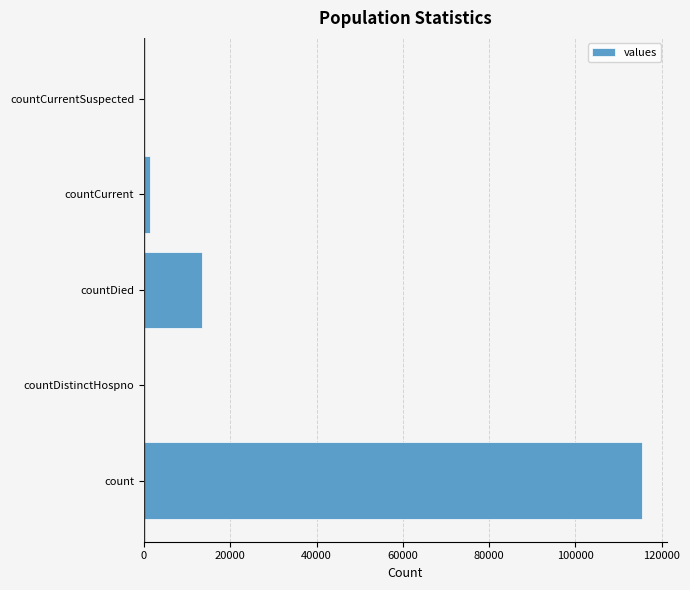

At which label is the value closest to 57689?

countDied